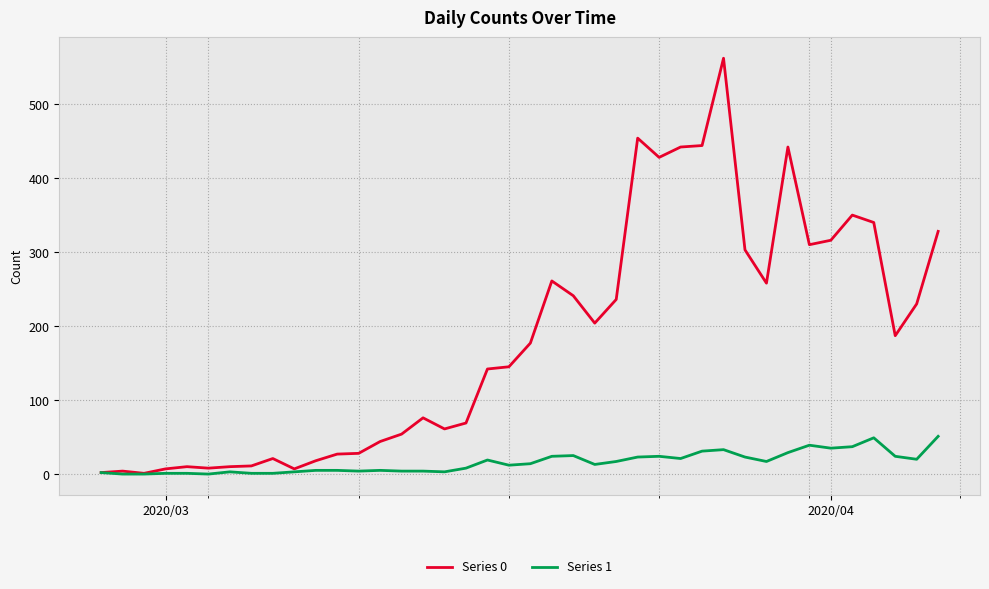

List the series in order of their peak value, lowest first.

Series 1, Series 0